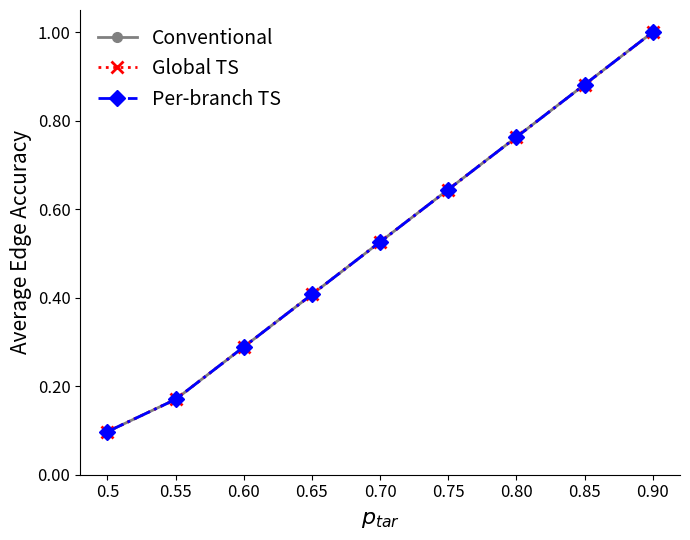

How many lines are shown in the chart?

3